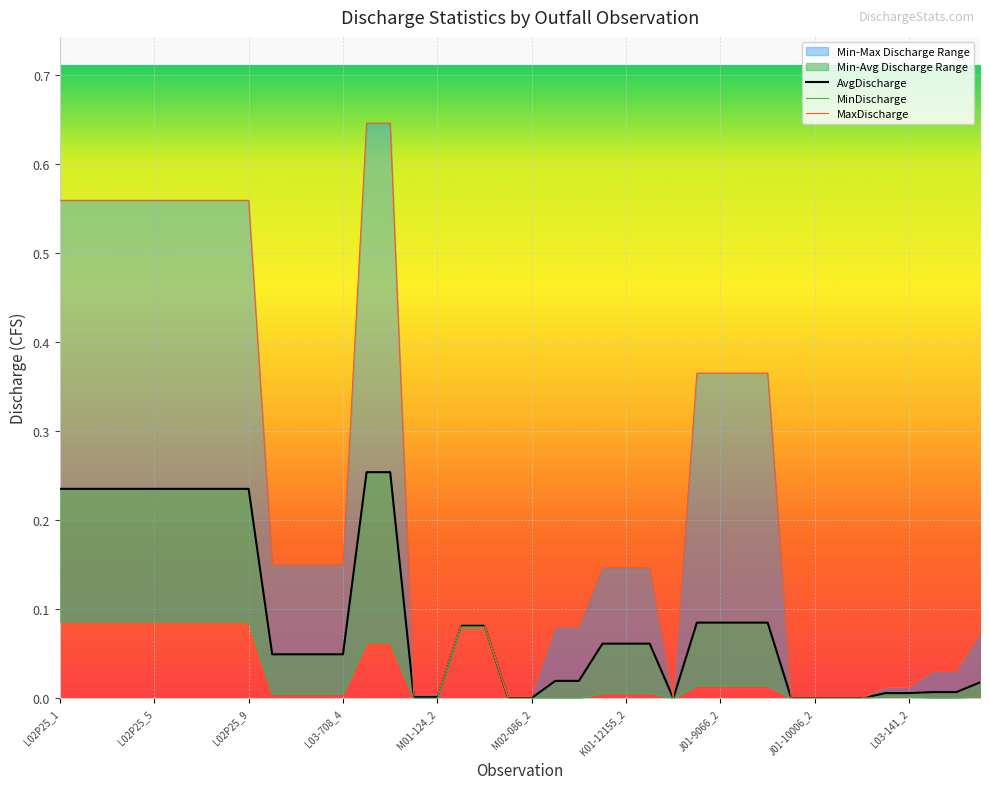

True or false: MinDischarge and MaxDischarge intersect in this chart.

False